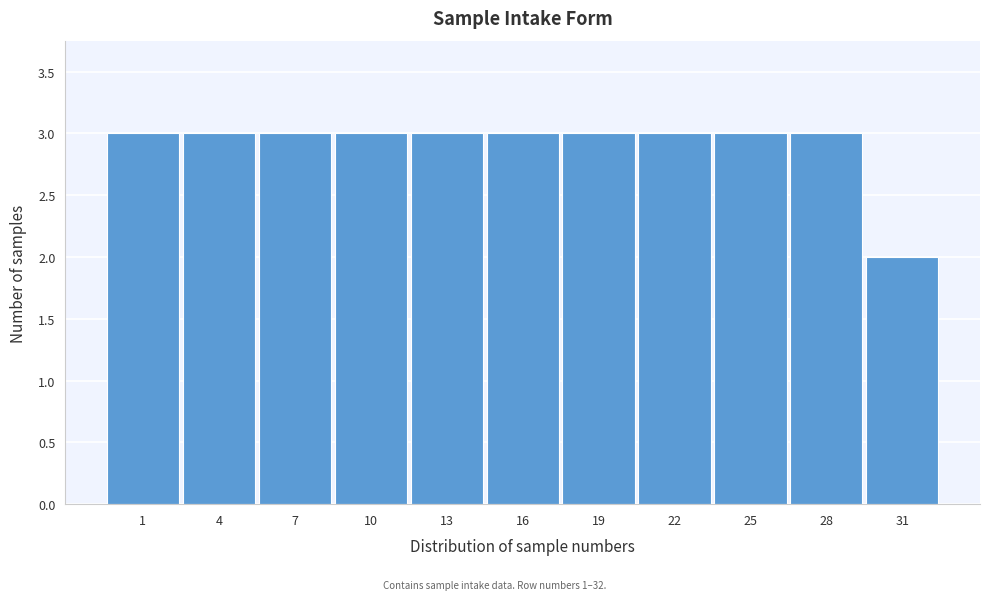

Reading left to right, extract all data points from this chart.

3	3	3	3	3	3	3	3	3	3	2